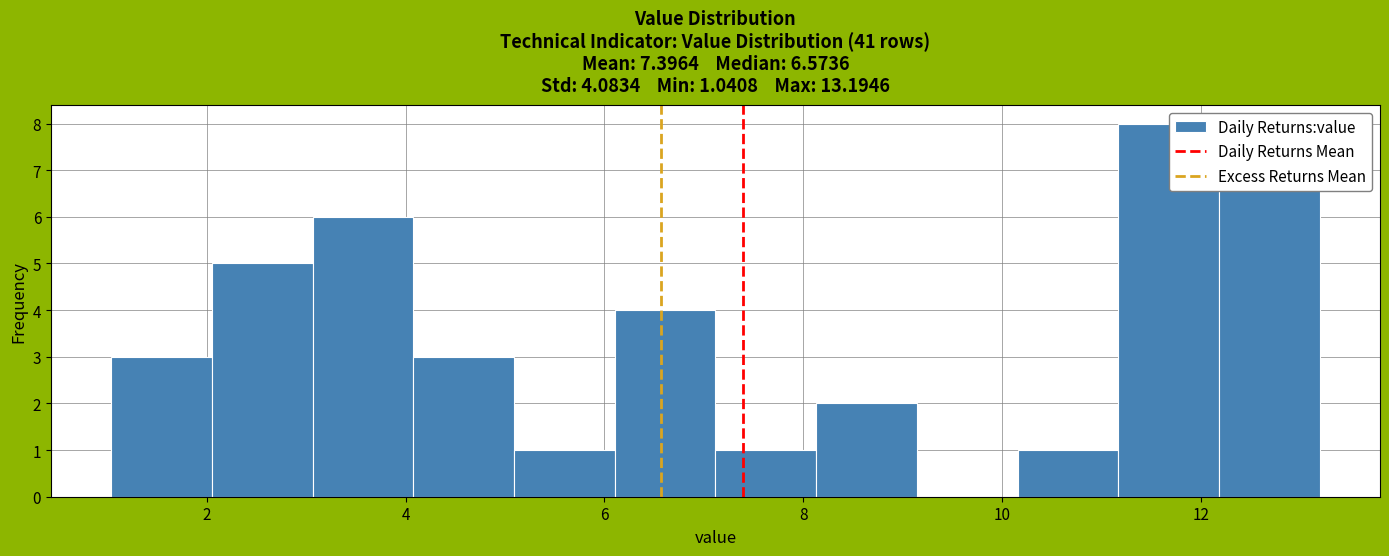

Over which range of the x-axis is the bar tallest?

11.2 to 12.2